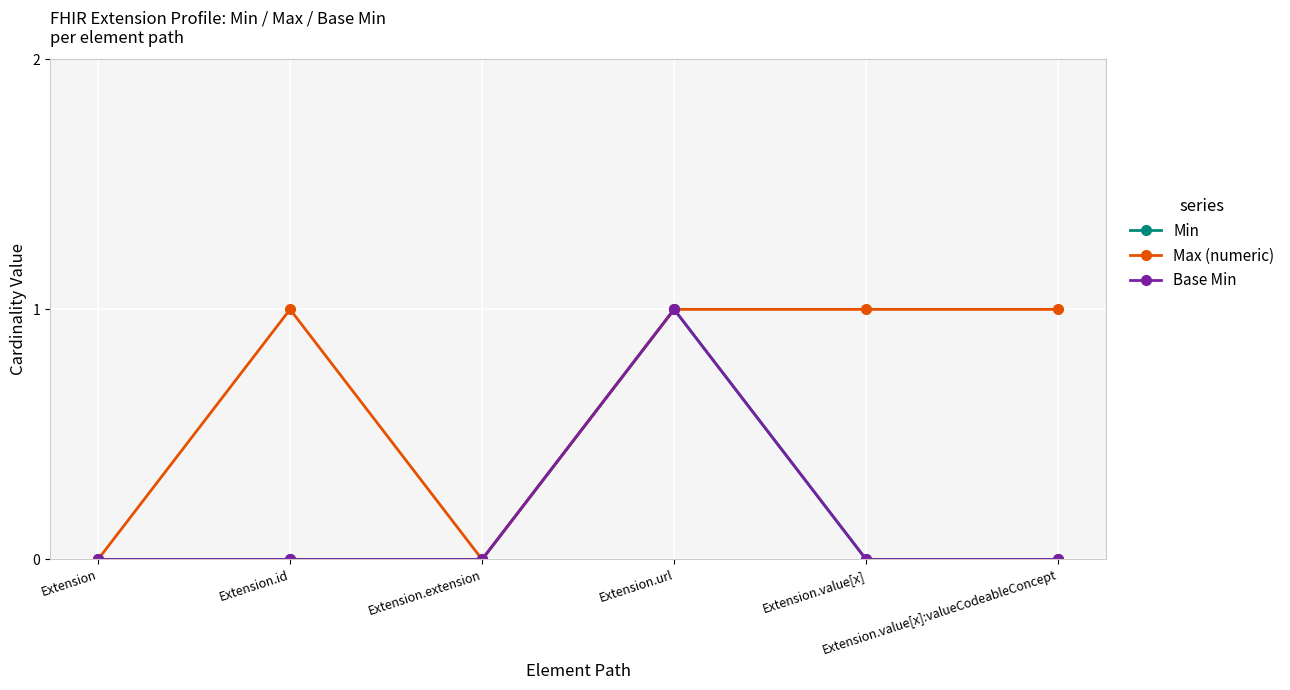

Which has a higher value, Extension.id or Extension.url?

Extension.url